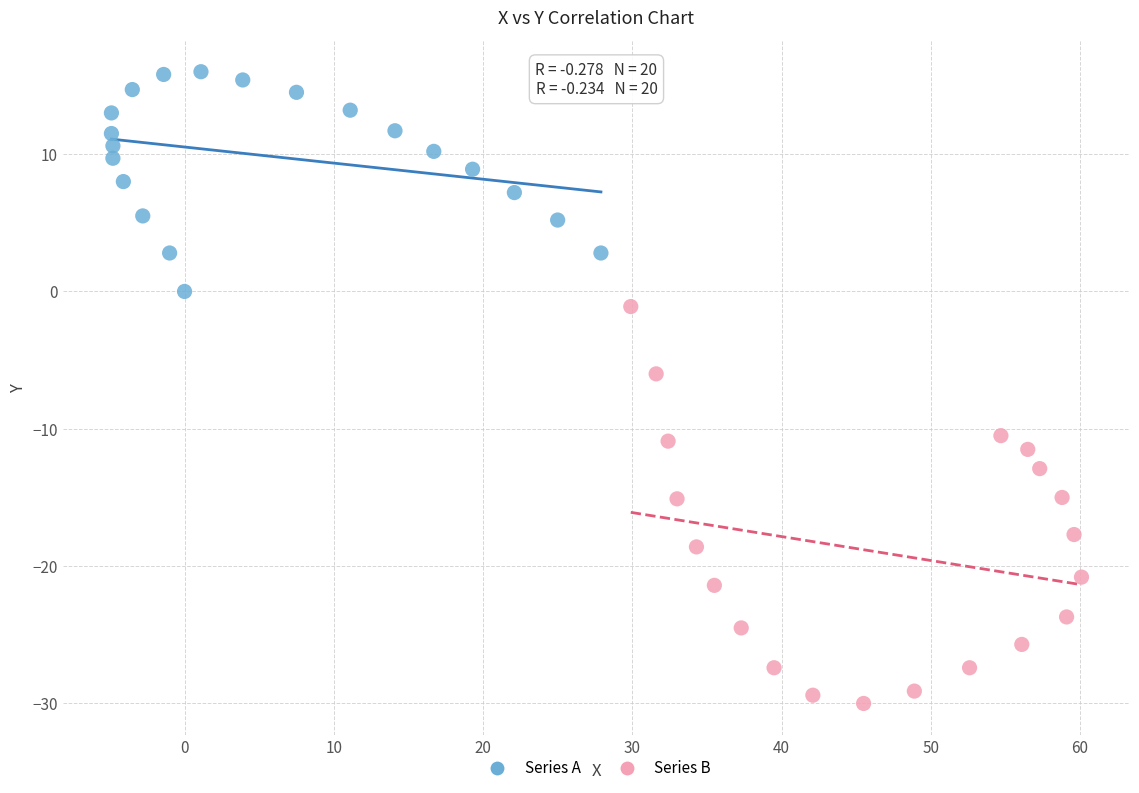

What are all the series names shown in the legend?

Series A, Series B